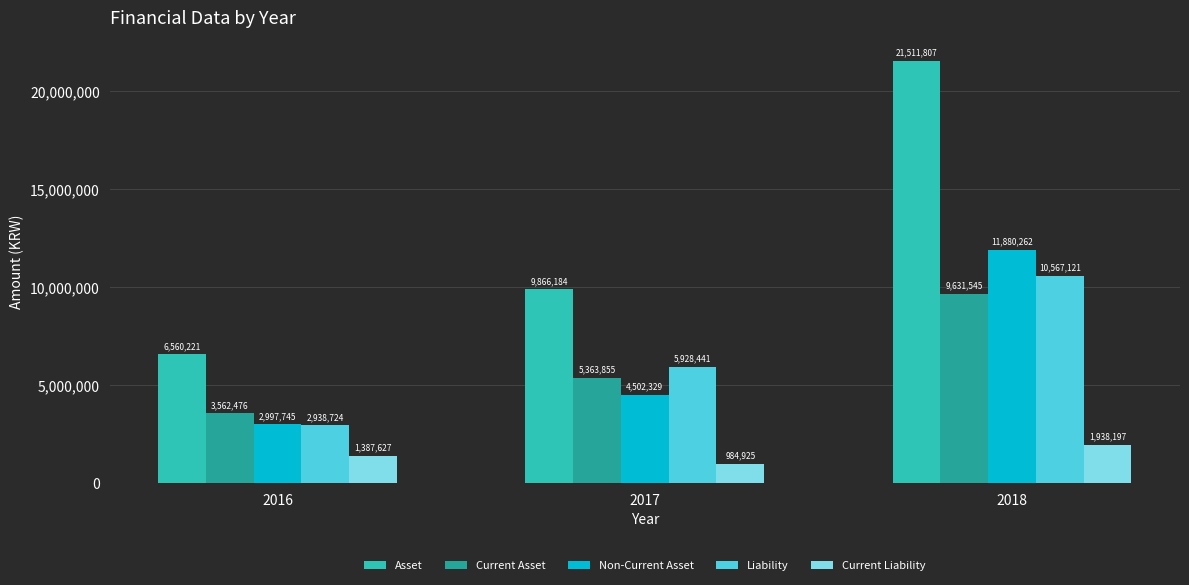

What is the minimum value shown in the chart?

984925